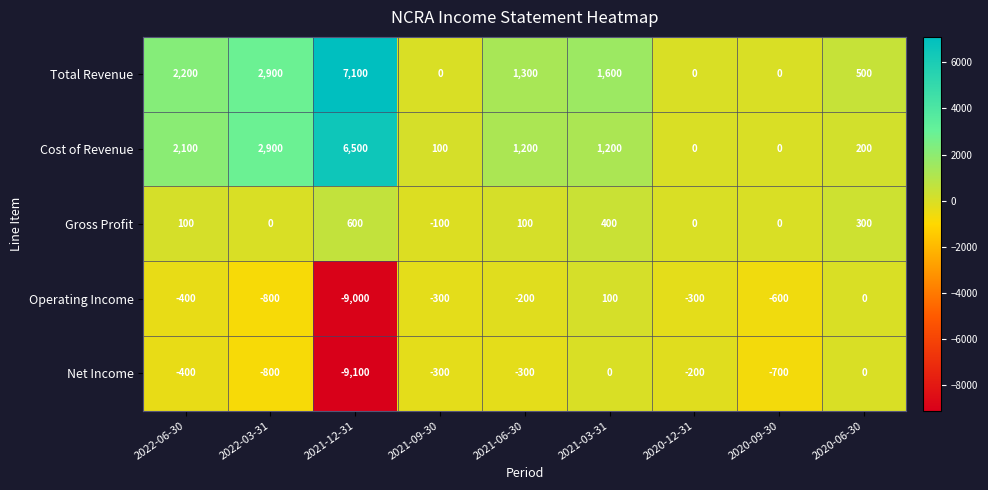

What is the maximum value for Cost of Revenue?

6500